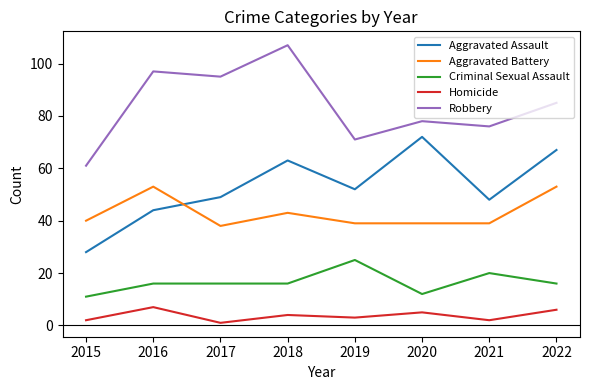

At which category does the chart reach its peak across all series?

2018